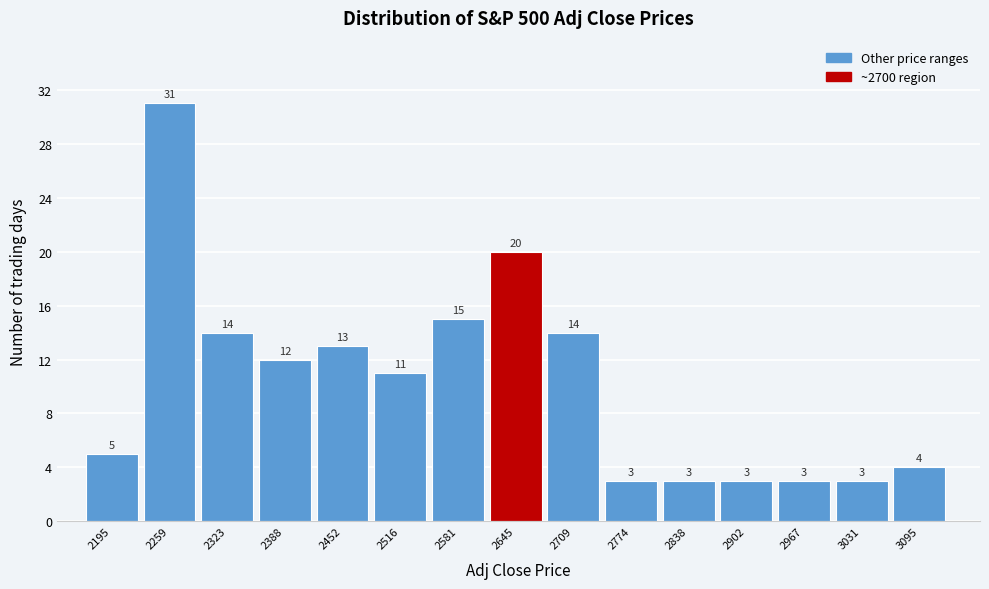

Reading right to left, what are all the values shown in this chart?

4	3	3	3	3	3	14	20	15	11	13	12	14	31	5